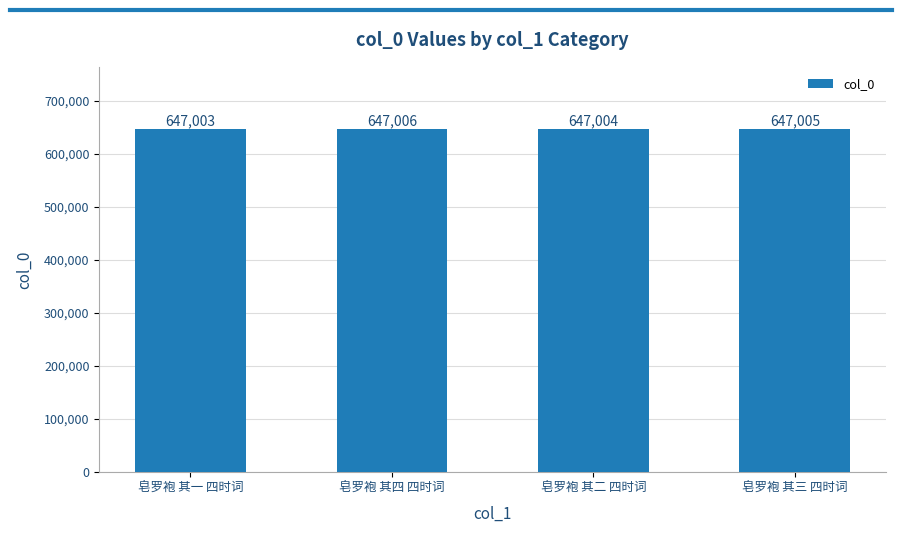

What is the greatest value displayed?

647006